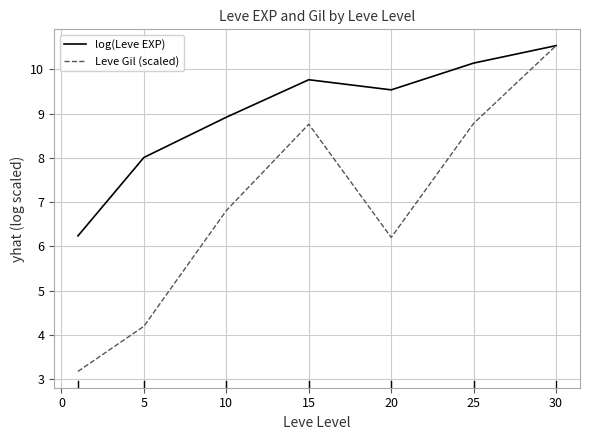

Which series has the largest total across all categories?

log(Leve EXP)